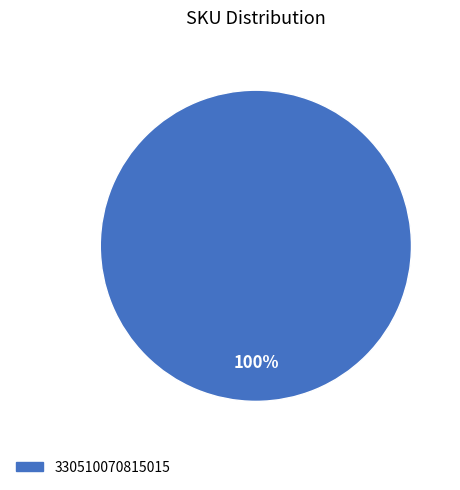

Is there a majority slice in this chart?

Yes